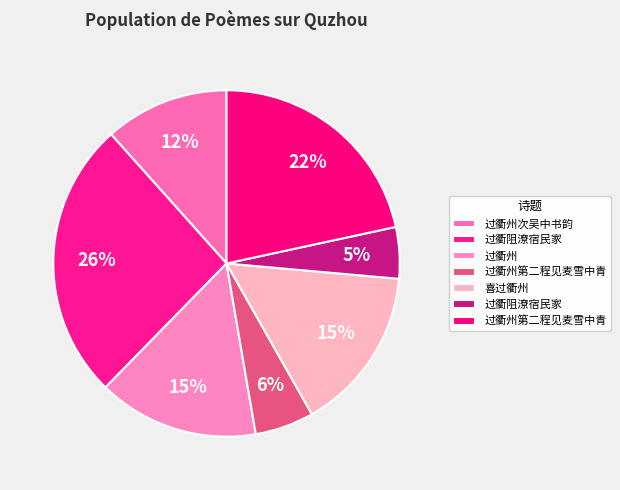

How many segments does this pie chart have?

7